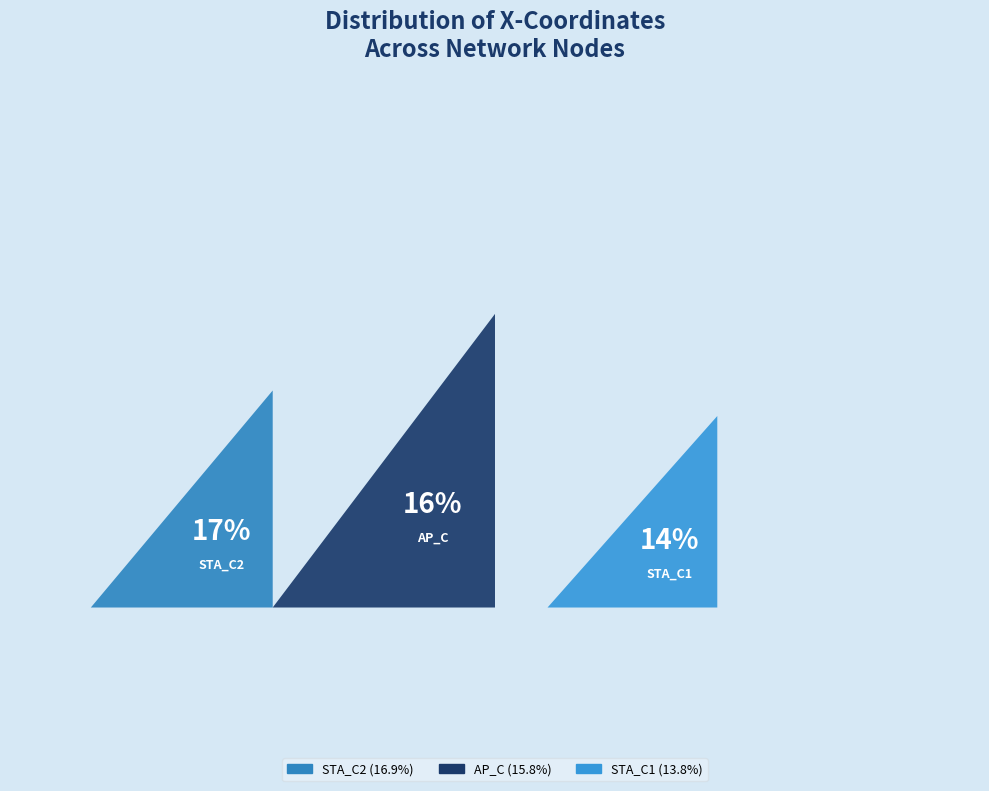

Does AP_B account for over 50% of the chart?

No